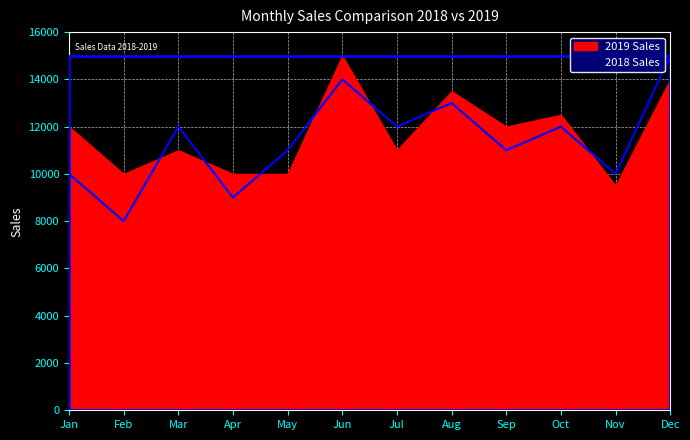

Approximately how many times larger is the value at Jul compared to Feb?

1.5